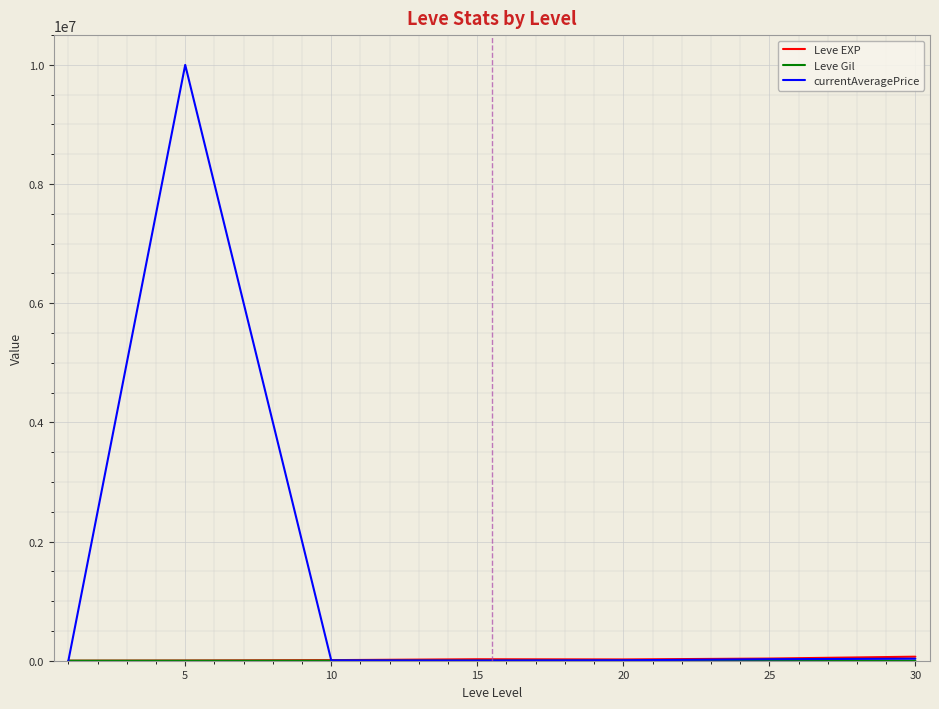

Which series has the widest spread of values?

currentAveragePrice